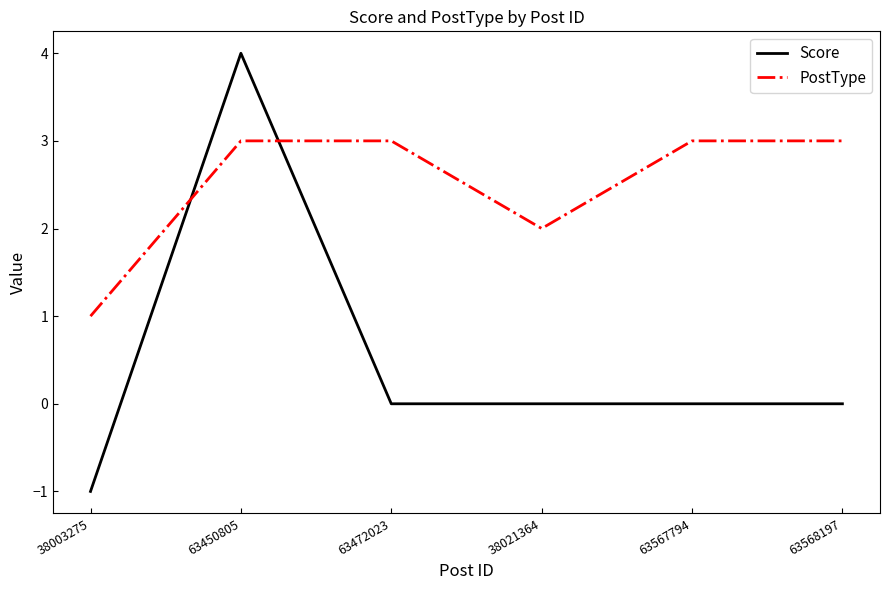

The value of PostType at 38021364 is 3. True or false?

False